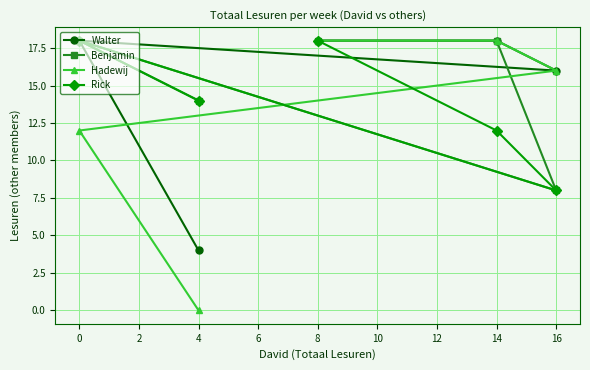

How many distinct data groups are displayed?

4